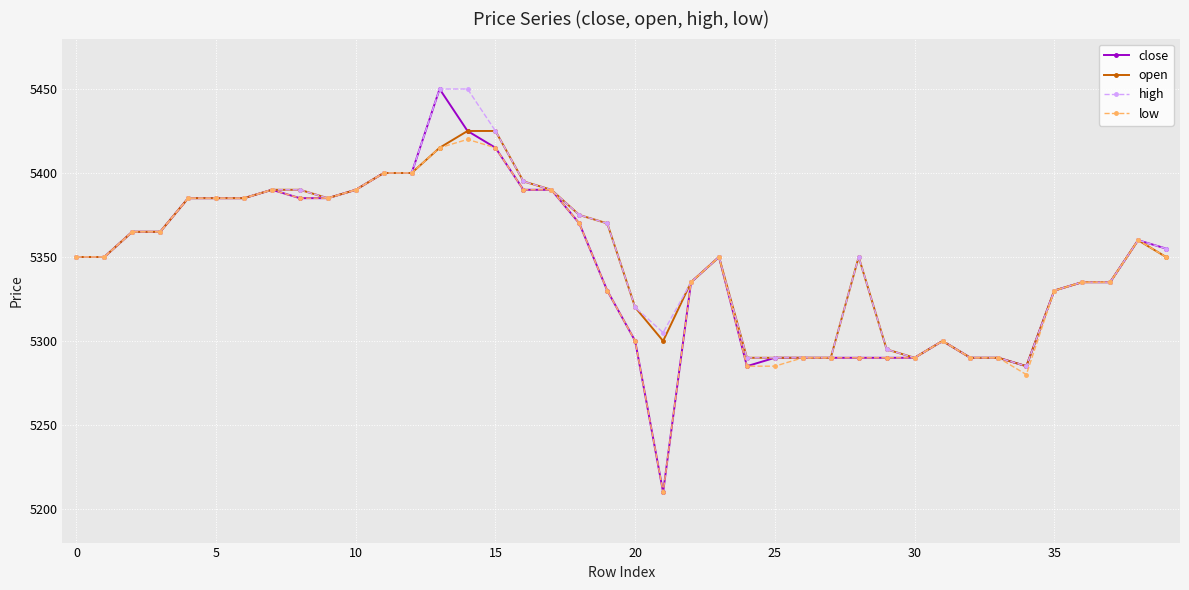

What is the value of the high point at the 37th from the left?

5335